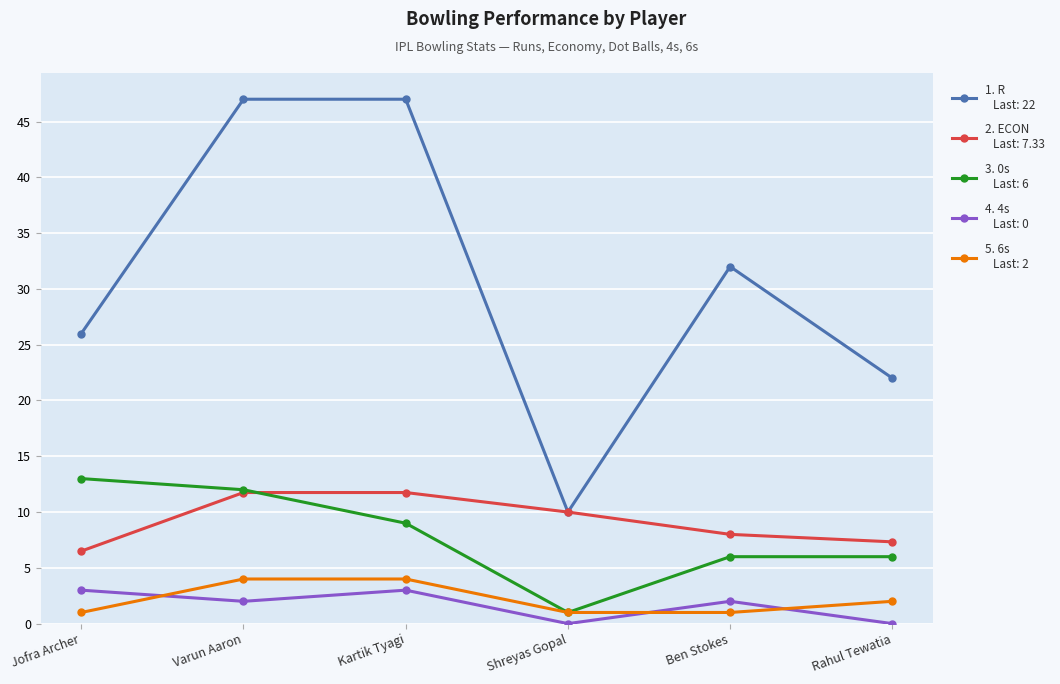

Reading right to left, extract all data points from this chart.

R: 22.0	32.0	10.0	47.0	47.0	26.0
ECON: 7.3	8.0	10.0	11.8	11.8	6.5
0s: 6.0	6.0	1.0	9.0	12.0	13.0
4s: 0.0	2.0	0.0	3.0	2.0	3.0
6s: 2.0	1.0	1.0	4.0	4.0	1.0